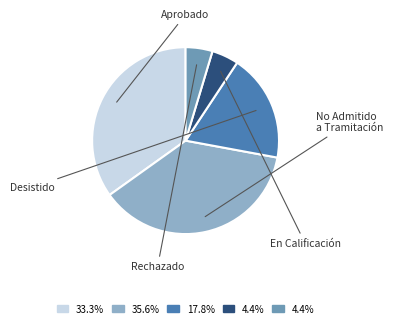

How many slices are in this pie chart?

5